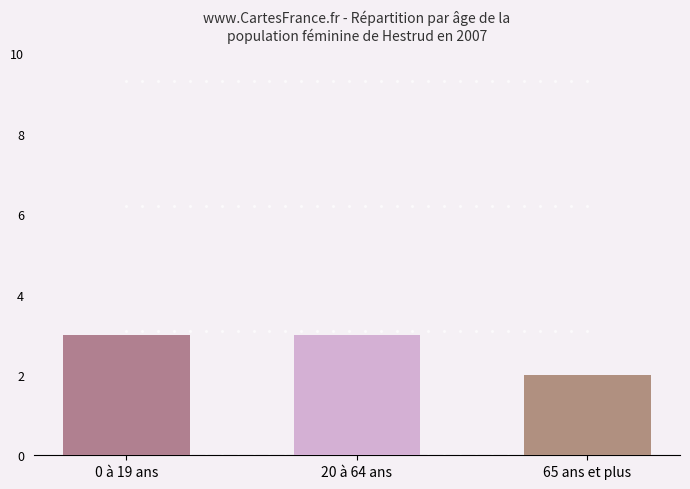

What is the change in value from 20 à 64 ans to 65 ans et plus?

-1